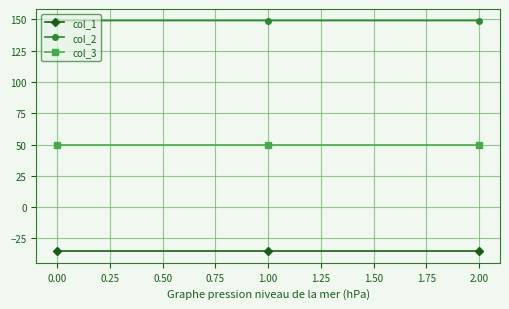

The col_1 series shows -35.4 at 0.00. True or false?

True